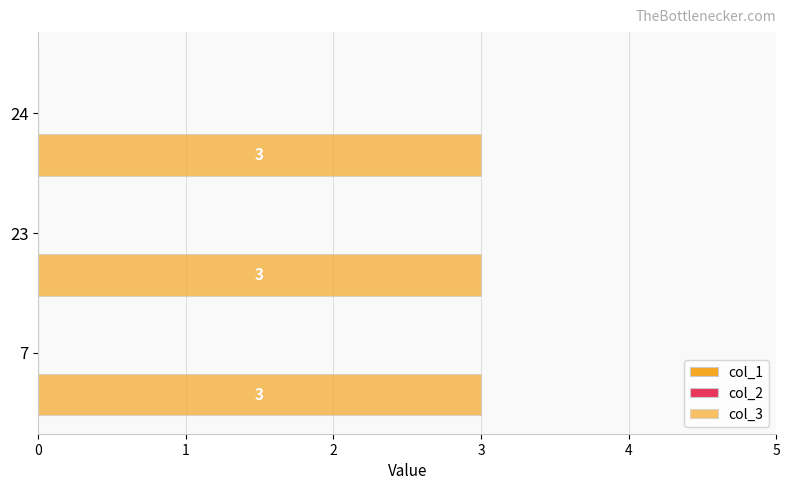

Reading right to left, transcribe all the data shown in this chart.

col_1: 0	0	0
col_2: 0	0	0
col_3: 3	3	3